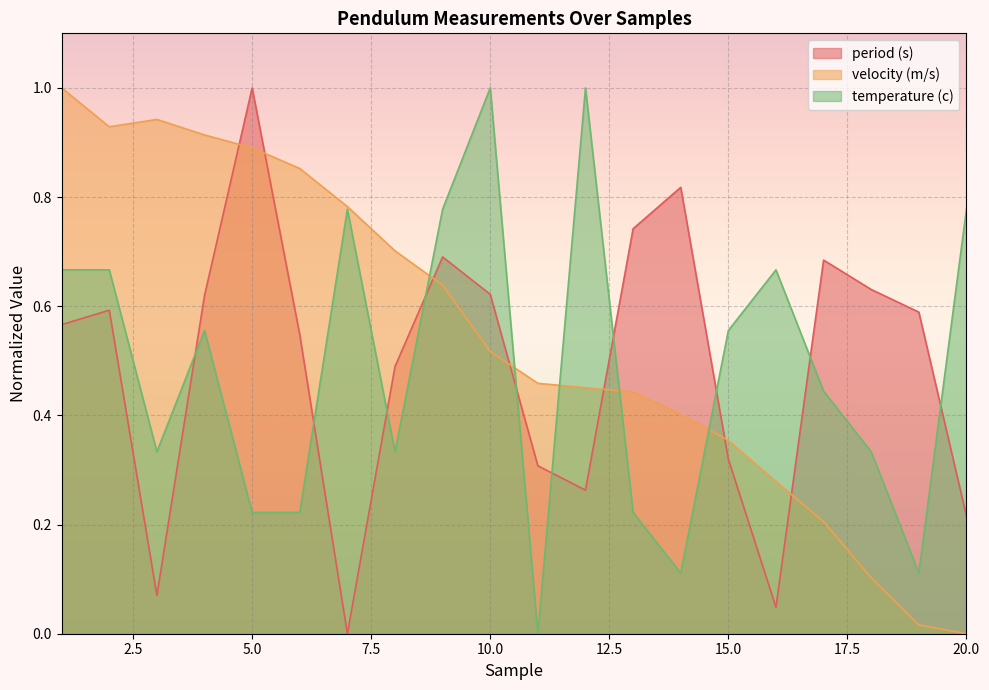

Reading right to left, list all the values displayed in this chart.

period (s): 0.2	0.6	0.6	0.7	0.0	0.3	0.8	0.7	0.3	0.3	0.6	0.7	0.5	0.0	0.5	1.0	0.6	0.1	0.6	0.6
velocity (m/s): 0.0	0.0	0.1	0.2	0.3	0.4	0.4	0.4	0.5	0.5	0.5	0.6	0.7	0.8	0.9	0.9	0.9	0.9	0.9	1.0
temperature (c): 0.8	0.1	0.3	0.4	0.7	0.6	0.1	0.2	1.0	0.0	1.0	0.8	0.3	0.8	0.2	0.2	0.6	0.3	0.7	0.7